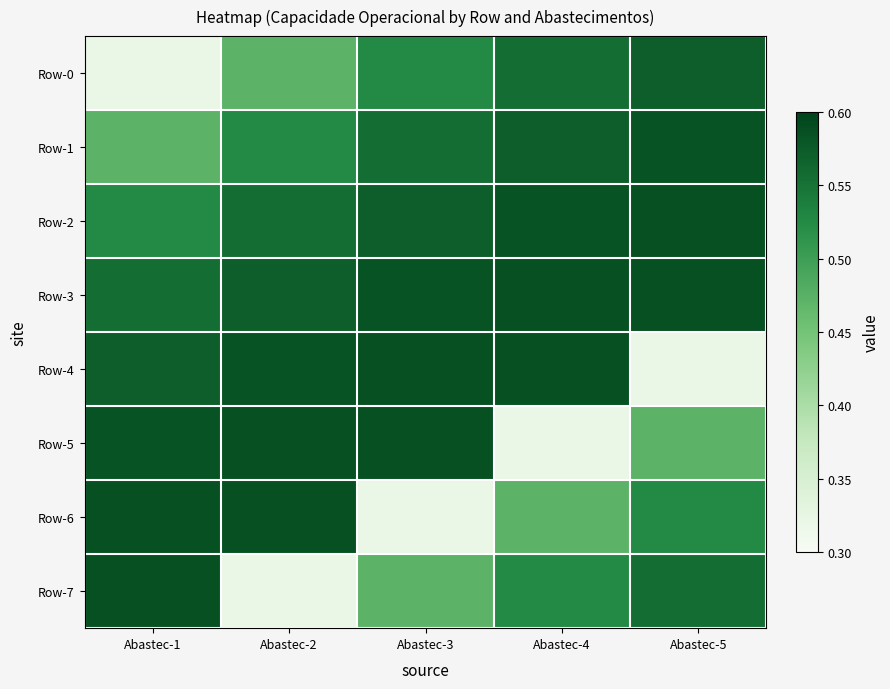

Between Abastec-2 and Abastec-4, which is larger?

Abastec-4